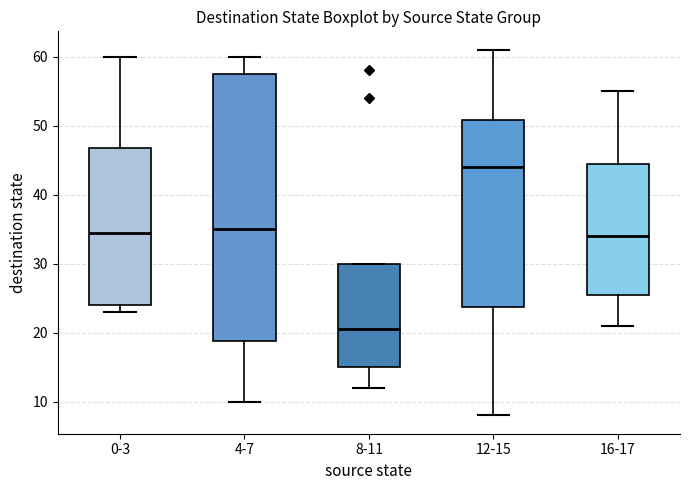

Where does the median line of the box for 4-7 sit on the y-axis? The values are not printed on the chart, so give them approximately, as read against the axis.

35